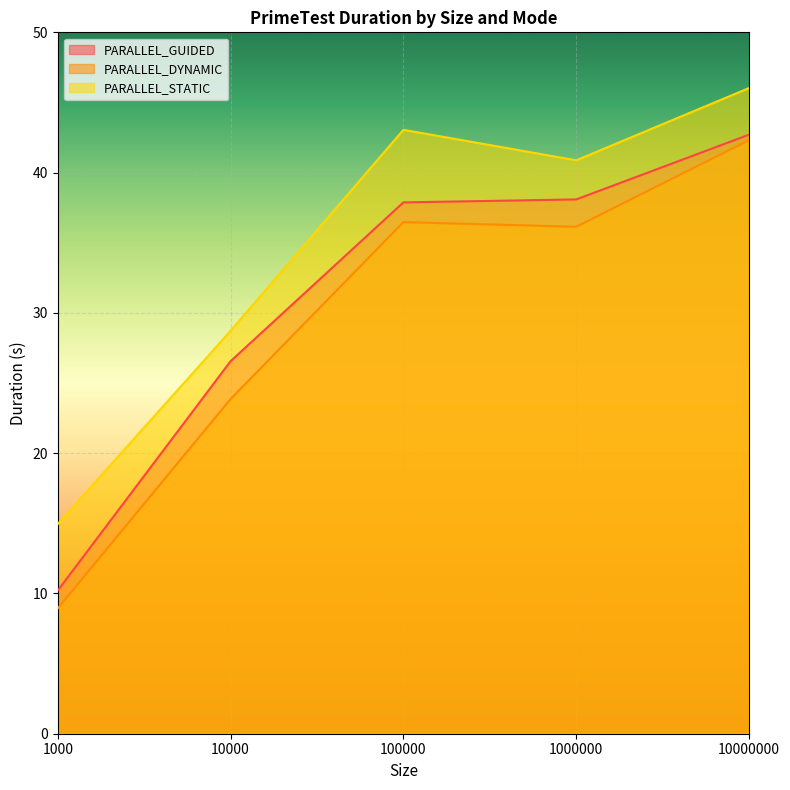

Which category has the highest value across all series?

10000000